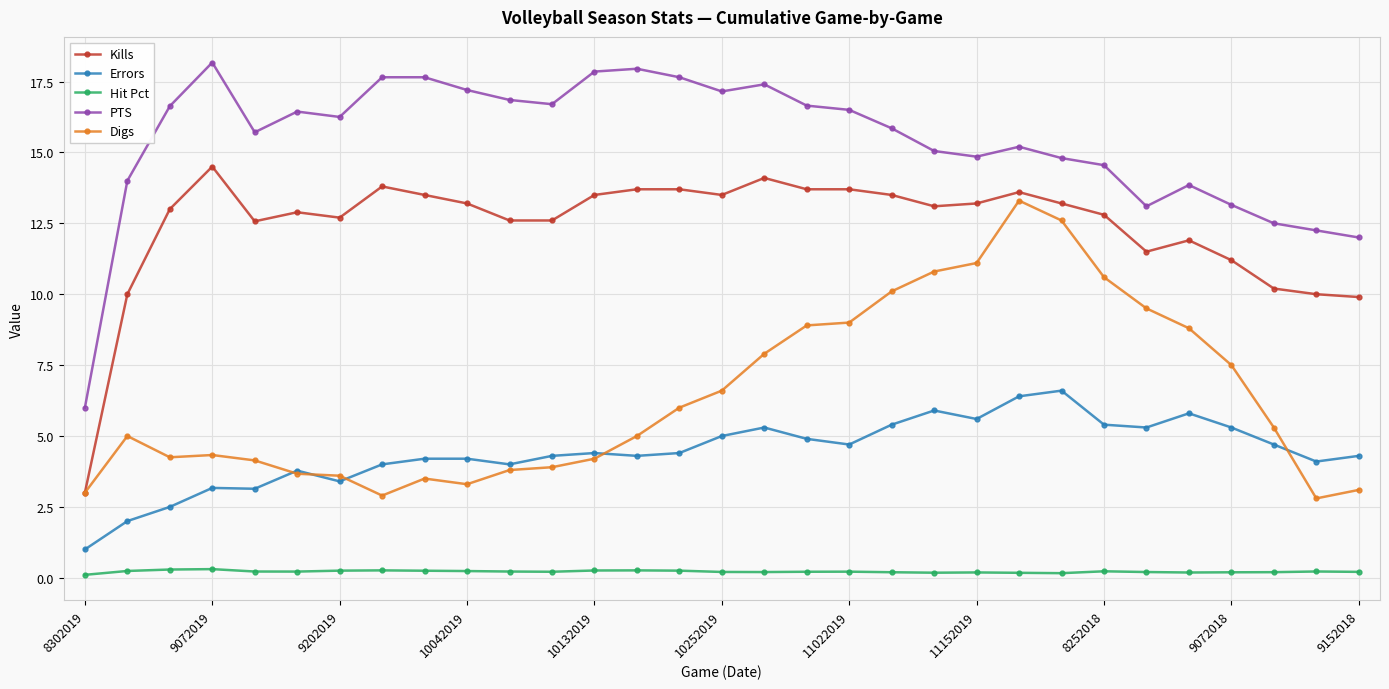

What is the maximum value shown in the chart?

18.2